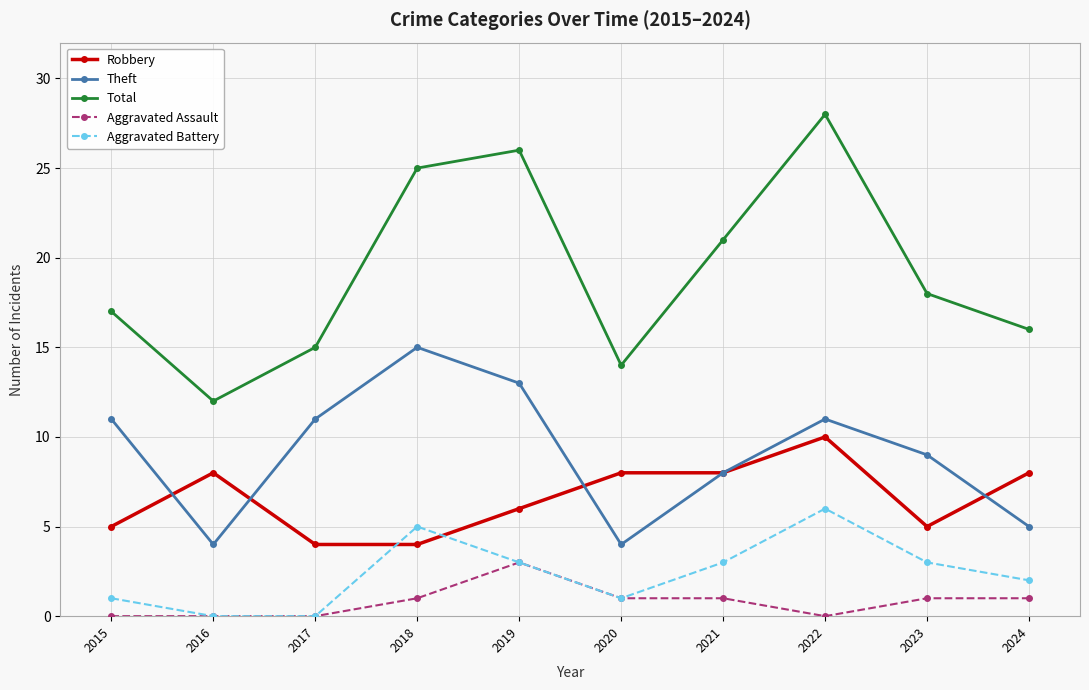

Reading right to left, extract all data points from this chart.

Robbery: 8	5	10	8	8	6	4	4	8	5
Theft: 5	9	11	8	4	13	15	11	4	11
Total: 16	18	28	21	14	26	25	15	12	17
Aggravated Assault: 1	1	0	1	1	3	1	0	0	0
Aggravated Battery: 2	3	6	3	1	3	5	0	0	1